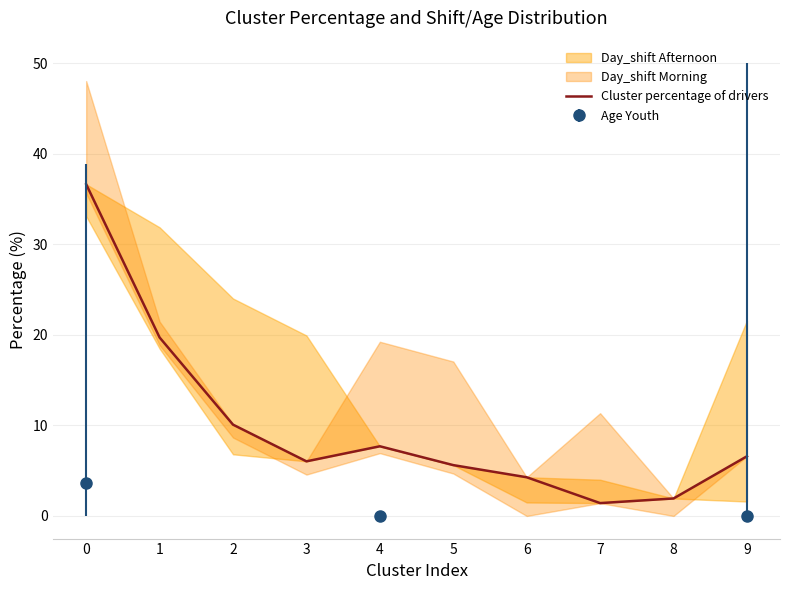

True or false: the data shows 2.8 at 6.

False